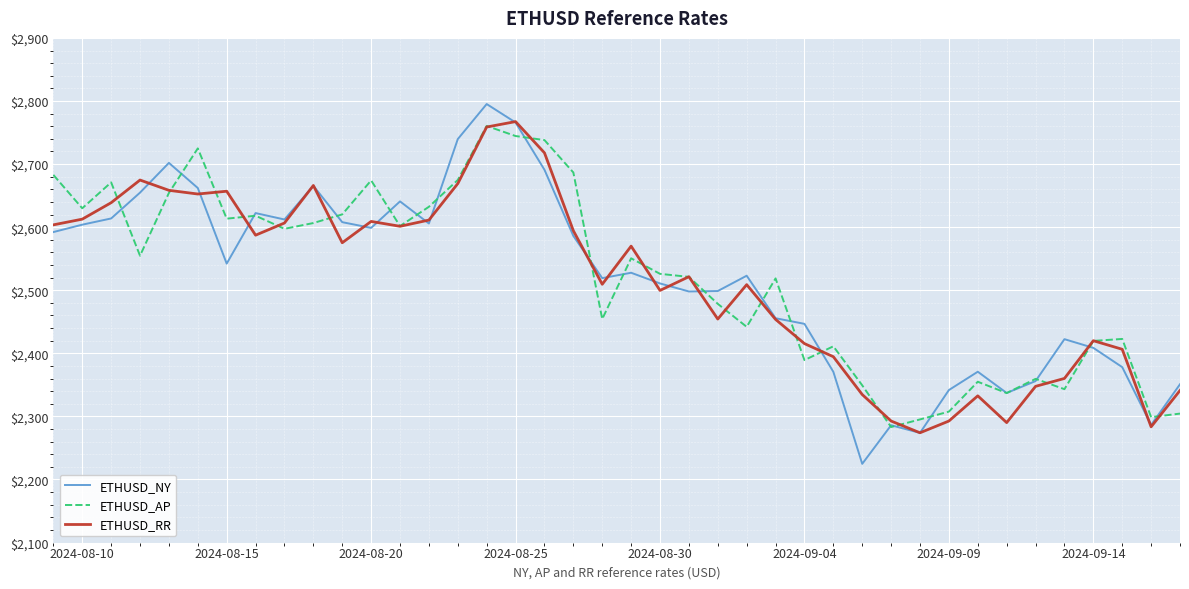

What is the highest value of the ETHUSD_RR series?

2767.3